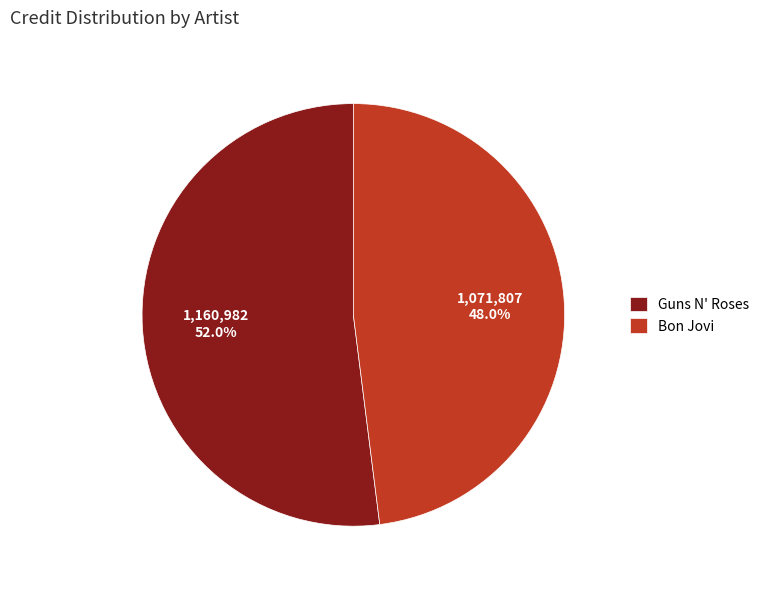

What is the total percentage of Guns N' Roses and Bon Jovi?

100.0%